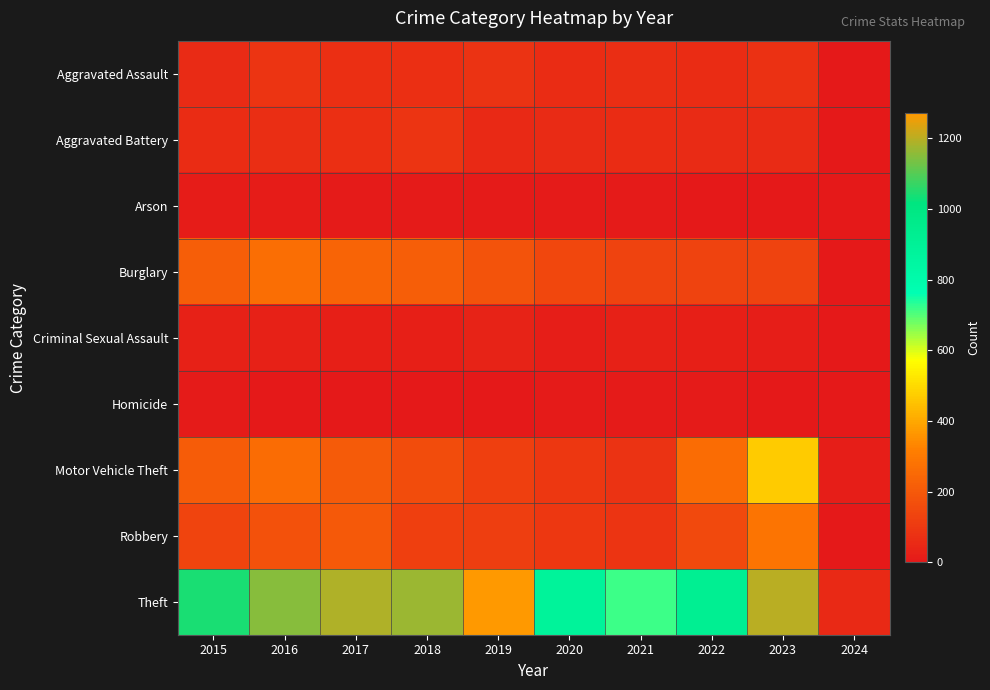

Reading left to right, extract all data points from this chart.

Aggravated Assault: 2015=56	2016=88	2017=72	2018=72	2019=80	2020=62	2021=66	2022=61	2023=78	2024=3
Aggravated Battery: 2015=60	2016=66	2017=71	2018=86	2019=53	2020=57	2021=60	2022=56	2023=57	2024=2
Arson: 2015=10	2016=12	2017=7	2018=7	2019=5	2020=7	2021=6	2022=3	2023=2	2024=0
Burglary: 2015=216	2016=266	2017=237	2018=218	2019=182	2020=146	2021=133	2022=130	2023=134	2024=2
Criminal Sexual Assault: 2015=29	2016=26	2017=22	2018=24	2019=31	2020=15	2021=26	2022=21	2023=16	2024=0
Homicide: 2015=5	2016=4	2017=4	2018=4	2019=4	2020=5	2021=6	2022=7	2023=3	2024=0
Motor Vehicle Theft: 2015=212	2016=259	2017=208	2018=163	2019=123	2020=99	2021=82	2022=259	2023=472	2024=17
Robbery: 2015=139	2016=178	2017=202	2018=121	2019=116	2020=97	2021=88	2022=151	2023=284	2024=4
Theft: 2015=1041	2016=1151	2017=1188	2018=1170	2019=1272	2020=884	2021=716	2022=920	2023=1201	2024=53